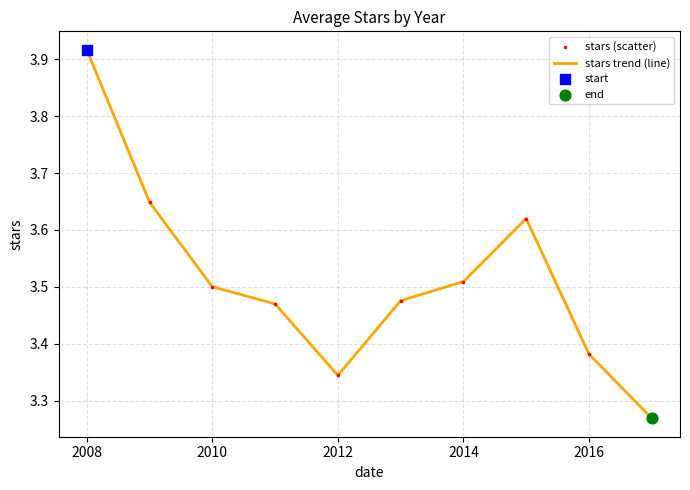

What is the difference between the maximum and minimum values?

0.6